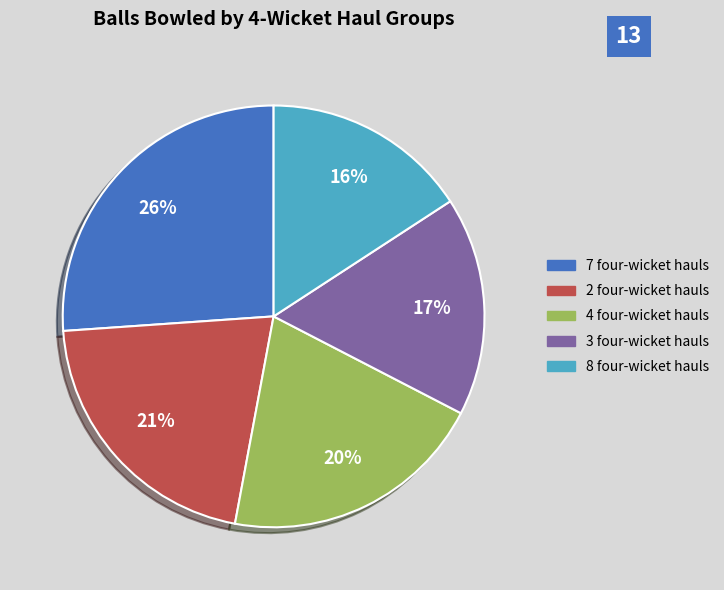

To the nearest percent, what is the difference between the largest and smallest slice percentages?

10%